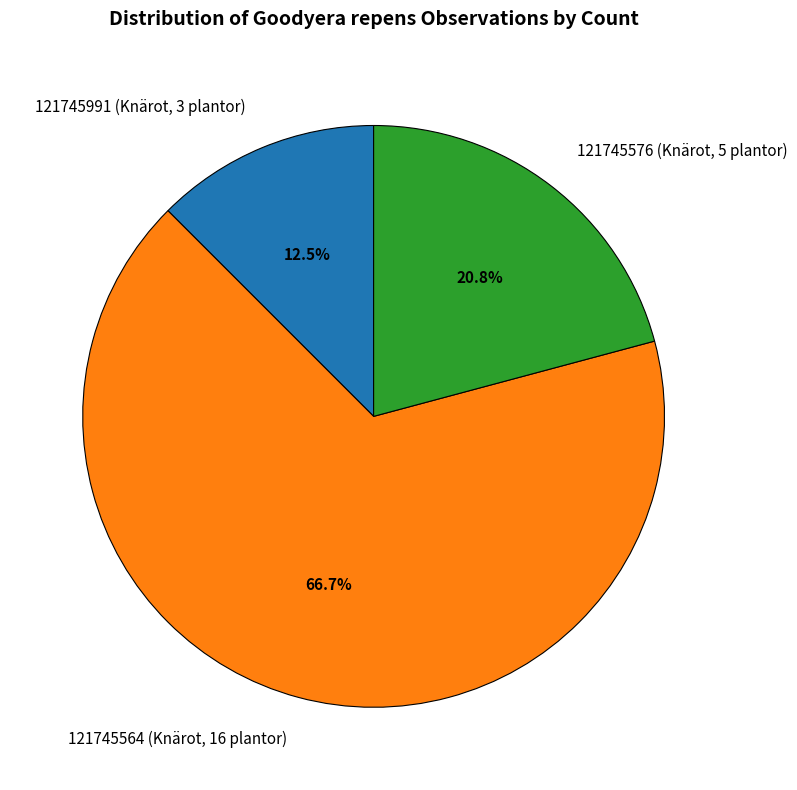

How many slices are in this pie chart?

3